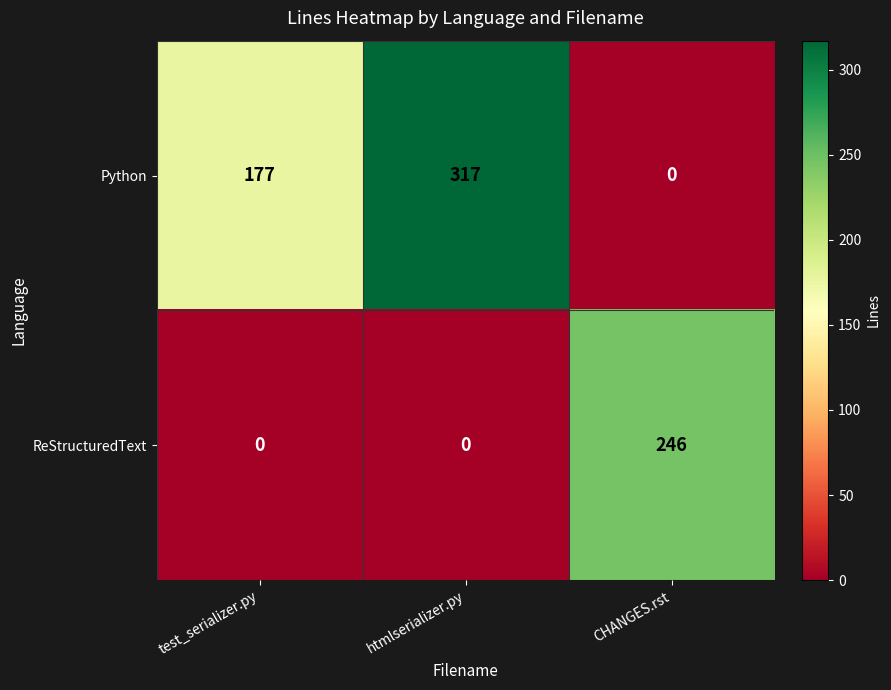

Which label corresponds to the largest value in the chart?

htmlserializer.py